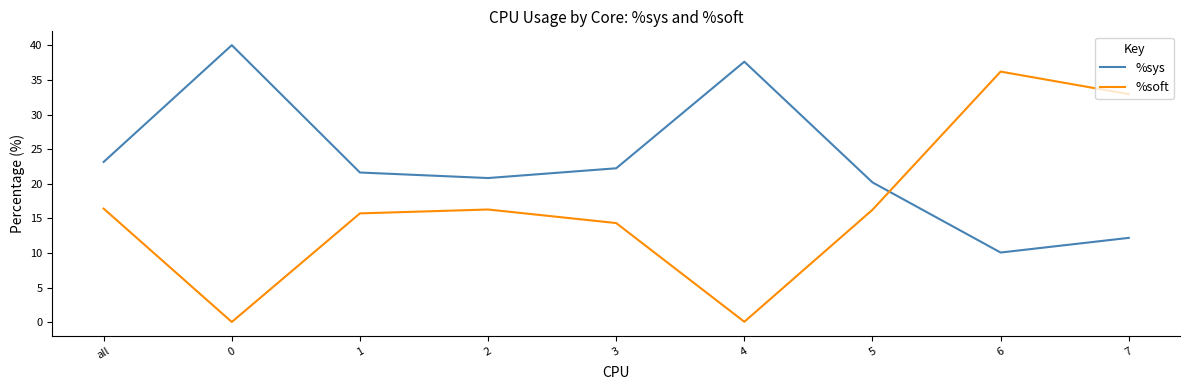

What is the average value of the %sys series?

23.1